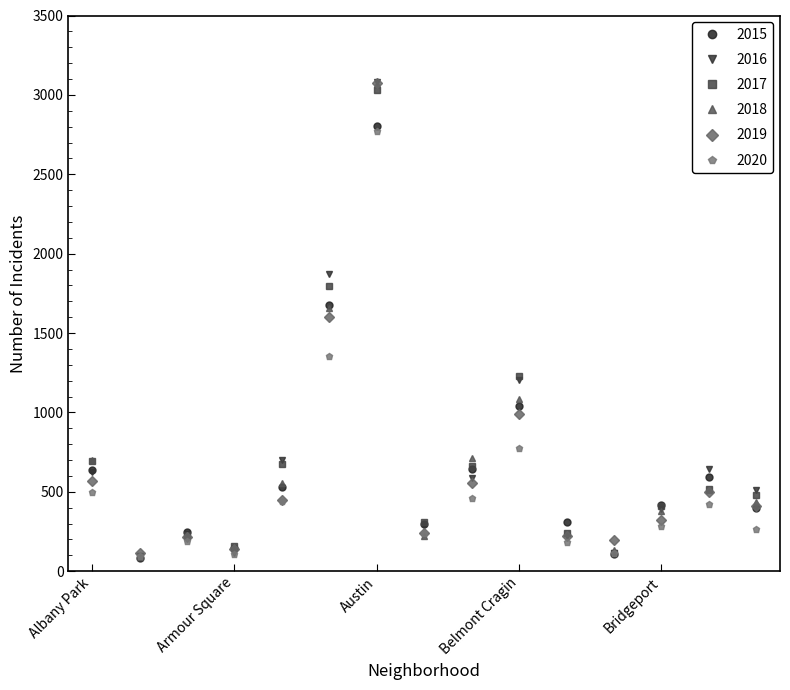

Which series has the largest range (max minus min)?

2016